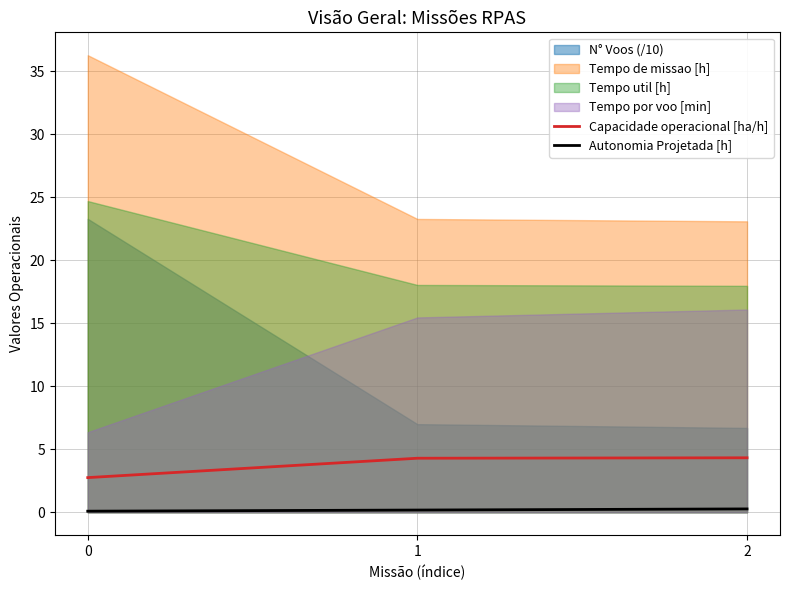

Is it true that Capacidade operacional [ha/h] equals 2.8 at 0?

True